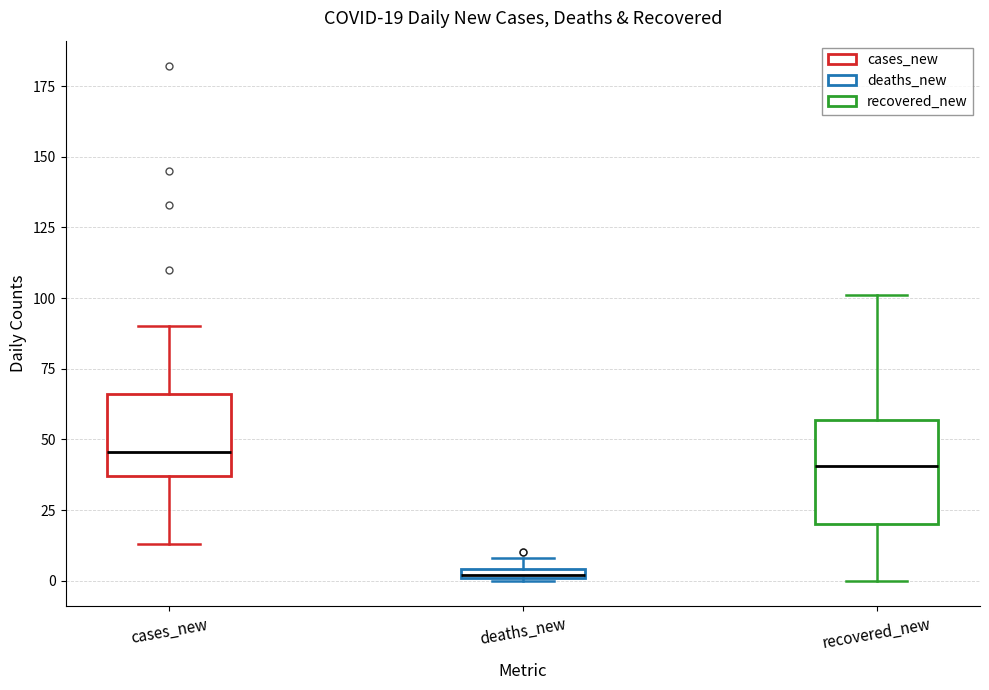

Which box's median line is the lowest?

deaths_new